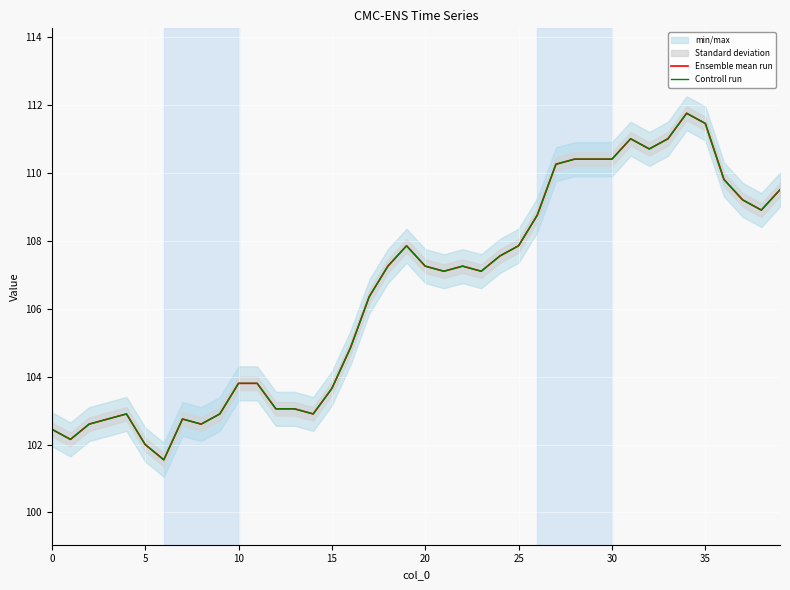

What is the label of the 21st point from the right?

19